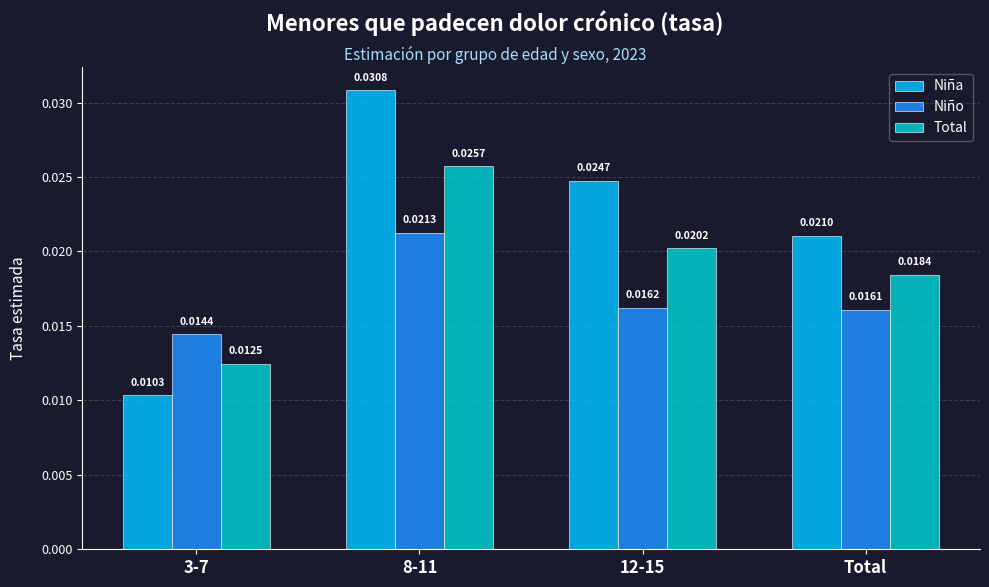

Which series changed the most between 8-11 and Total?

Niña